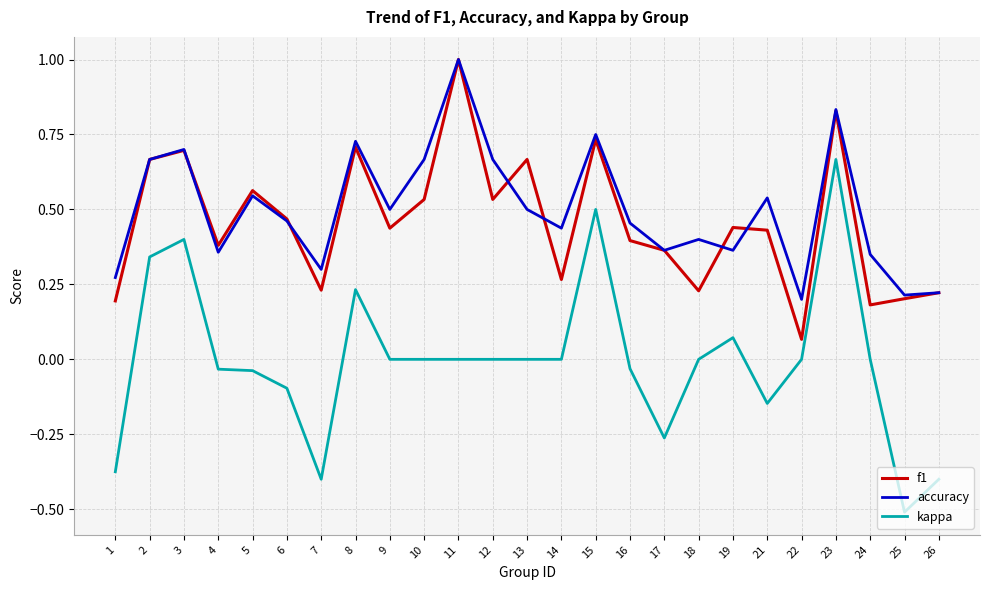

The value of accuracy at 7 is 0.1. True or false?

False